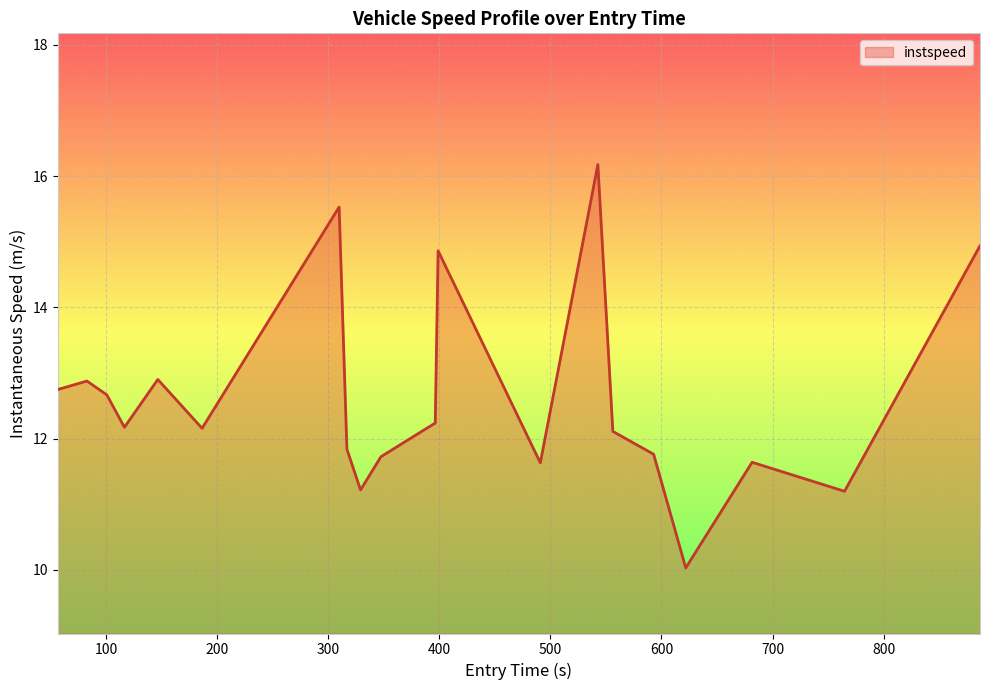

What is the maximum value shown in the chart?

16.2